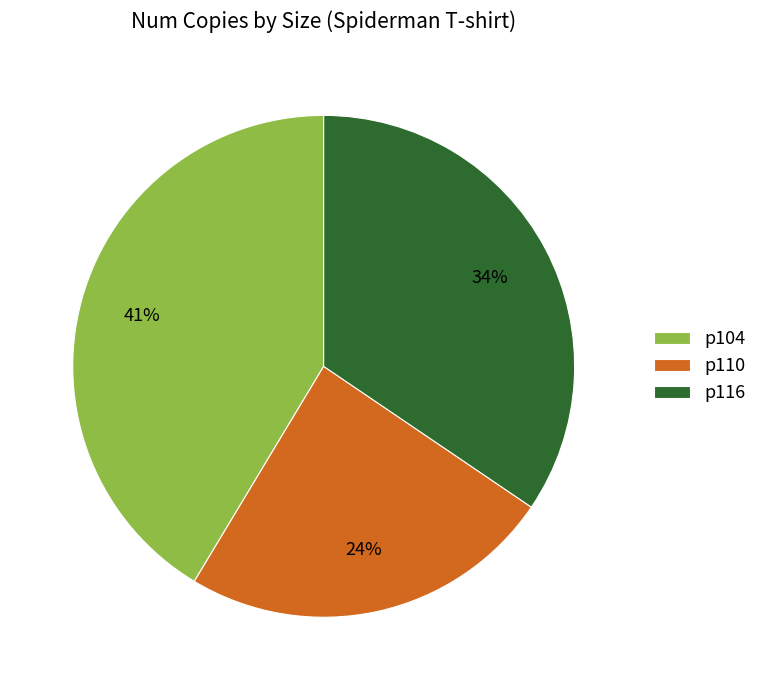

Rank the categories by value from highest to lowest.

р104, р116, р110